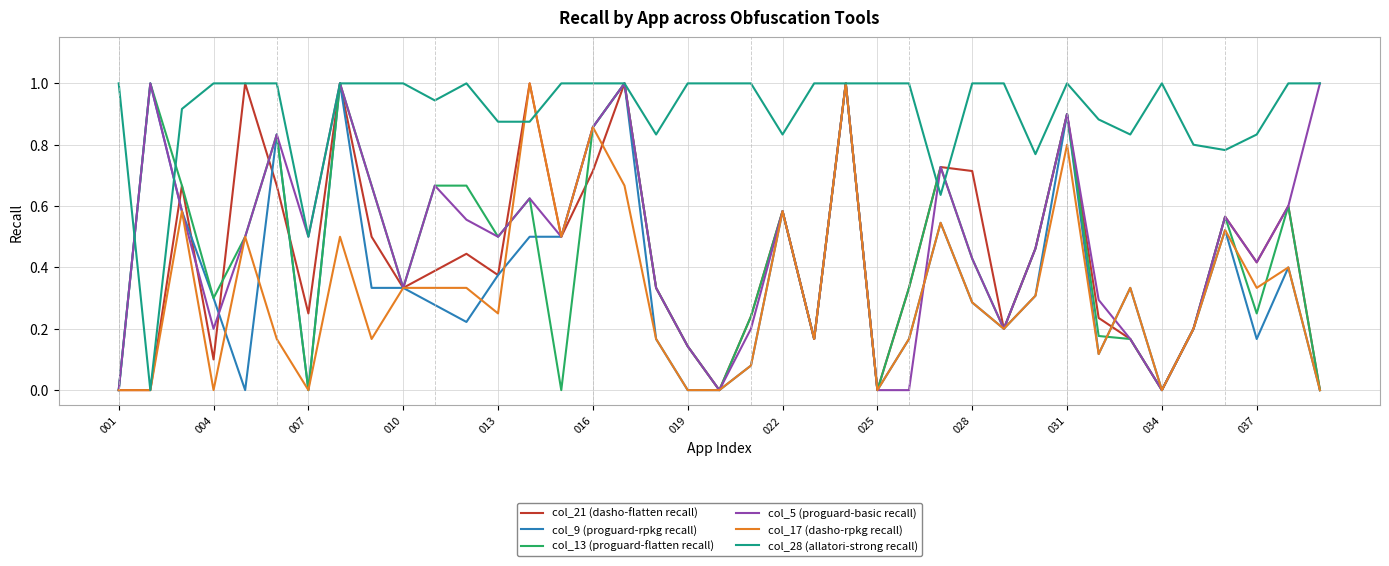

Which series has the largest total across all categories?

col_28 (allatori-strong recall)